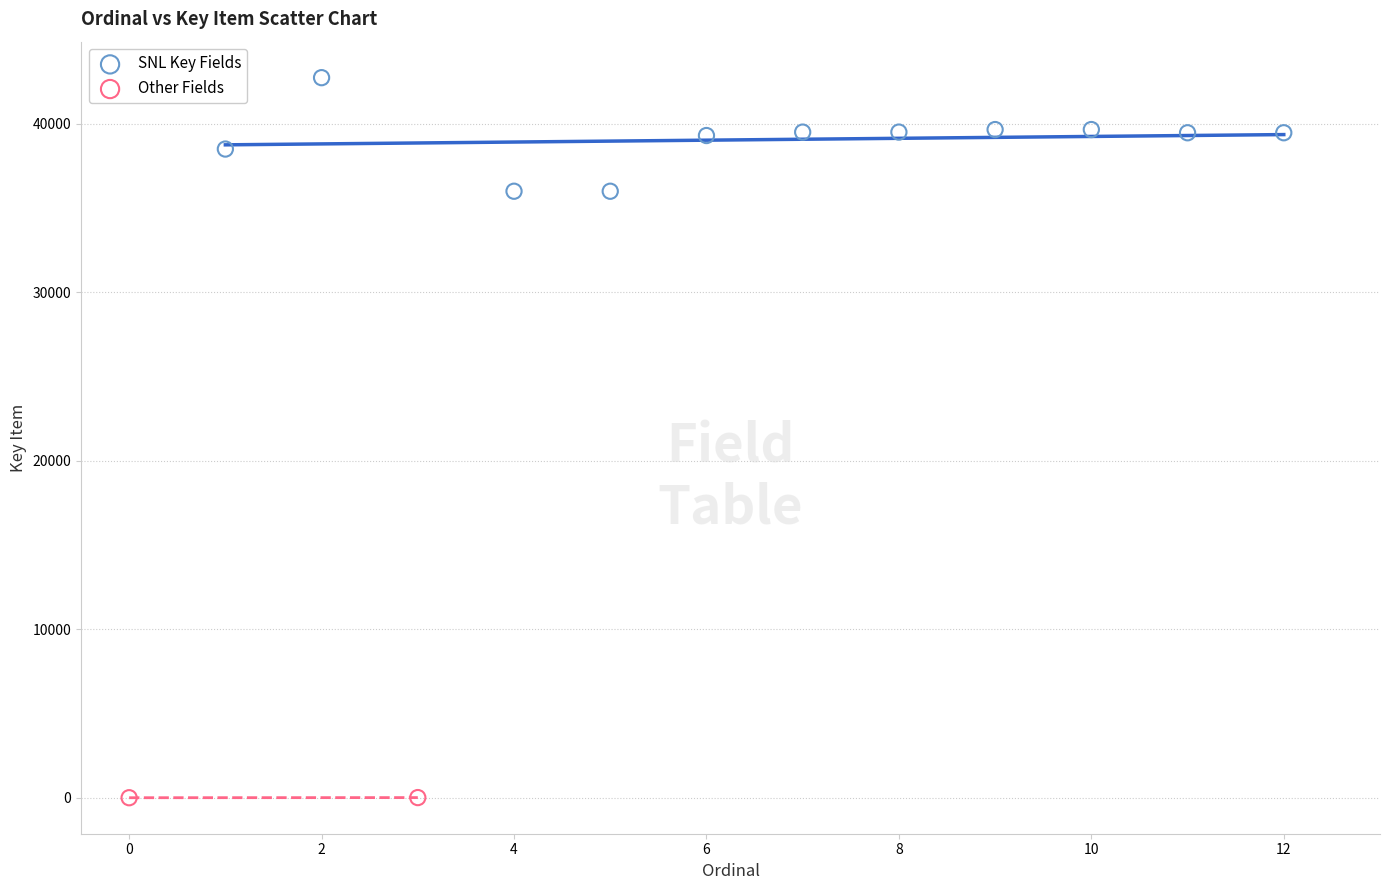

Which series contains the lowest Y value?

Other Fields